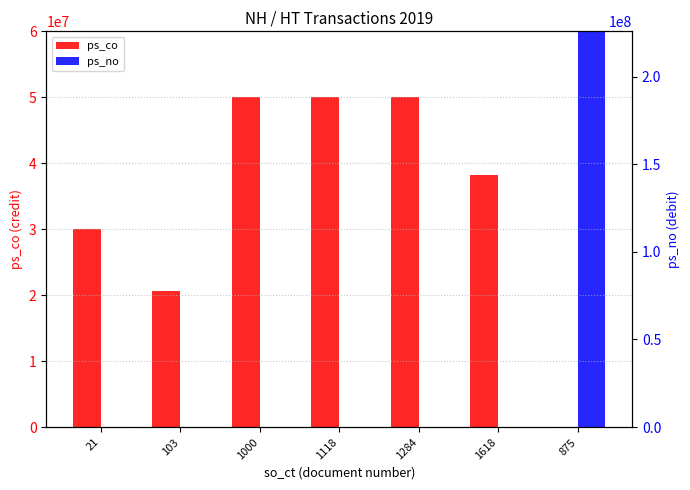

Read the ps_co value at 1000, to the nearest 10.

50000000